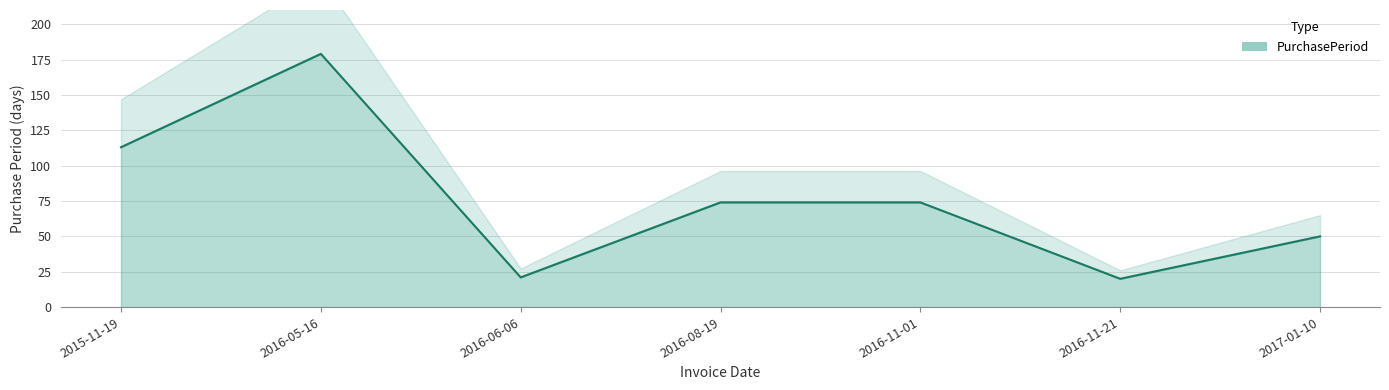

What is the approximate value at 2016-11-01, to the nearest 5?

75